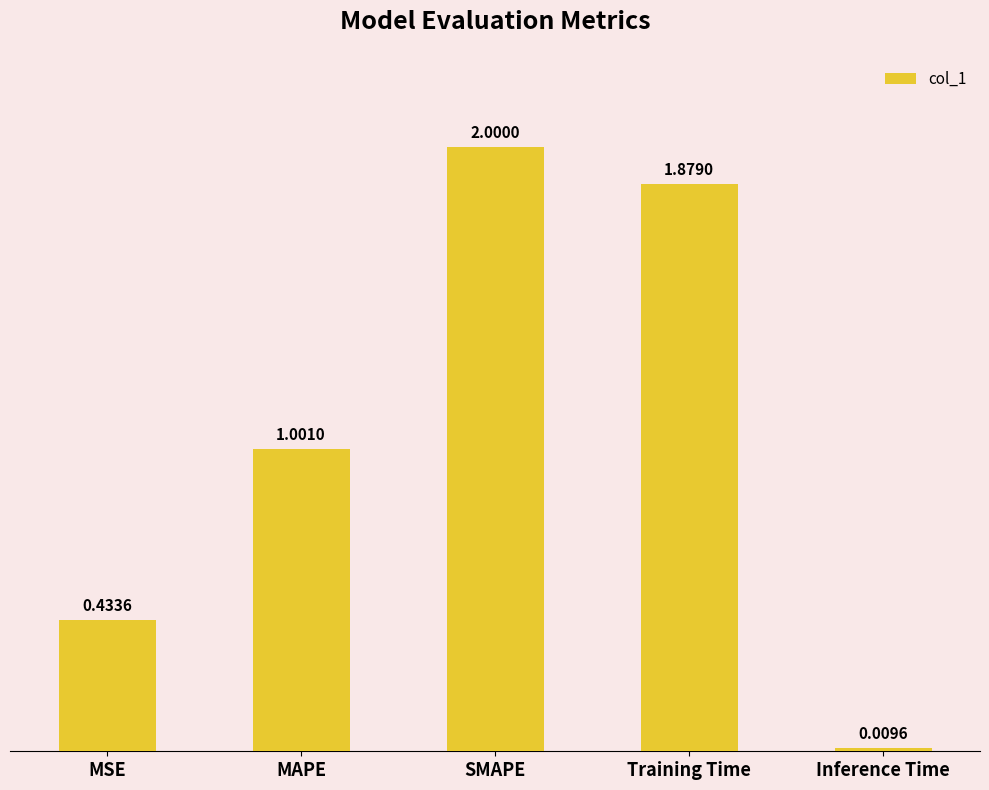

Count the number of values greater than 1.

3